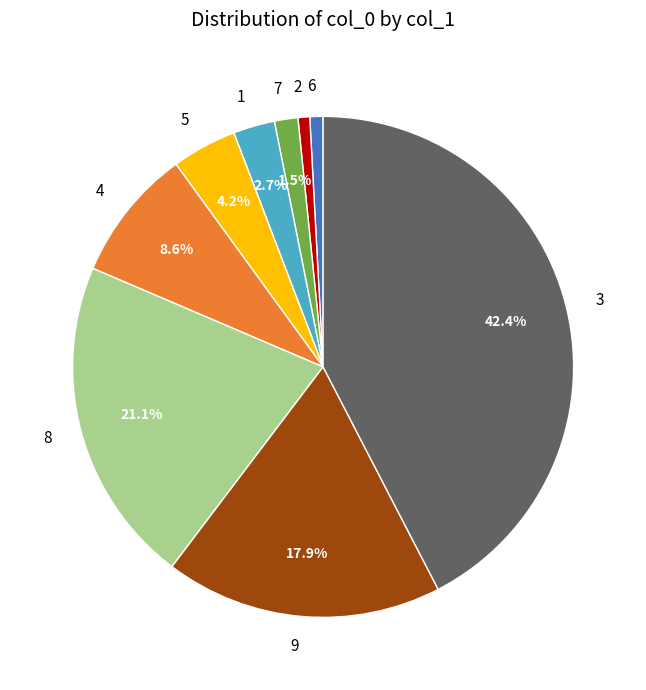

To the nearest percent, what is the combined percentage of 9 and 8?

39%